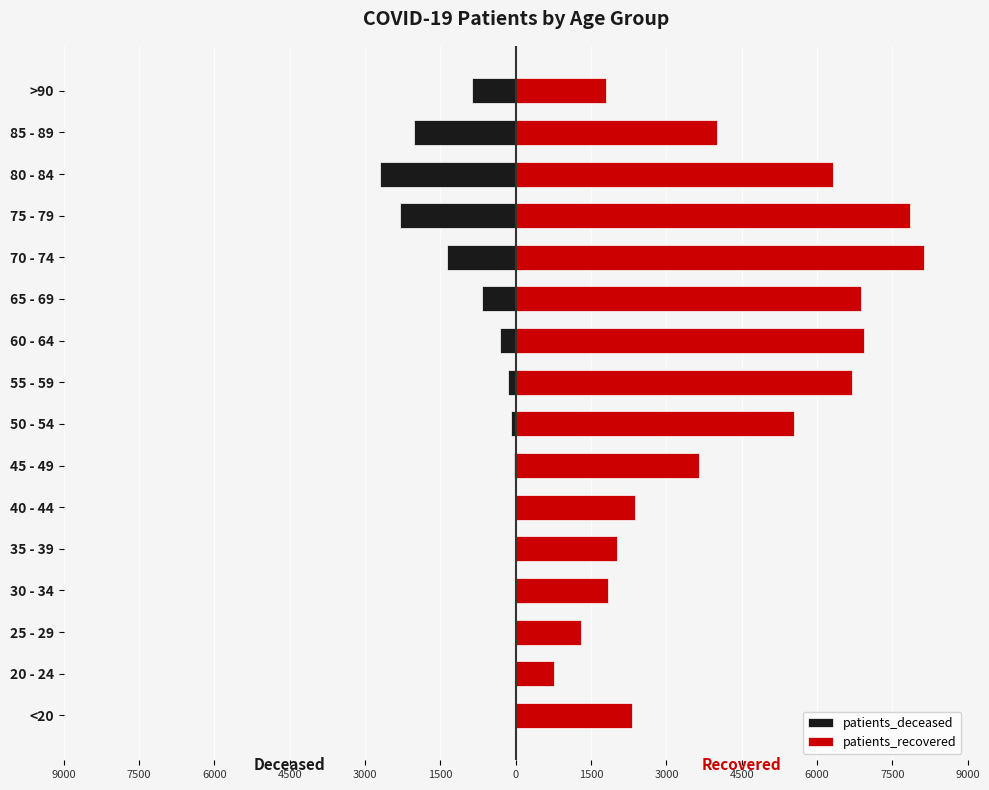

What is the difference between the maximum and second lowest values in the patients_recovered series?

6830